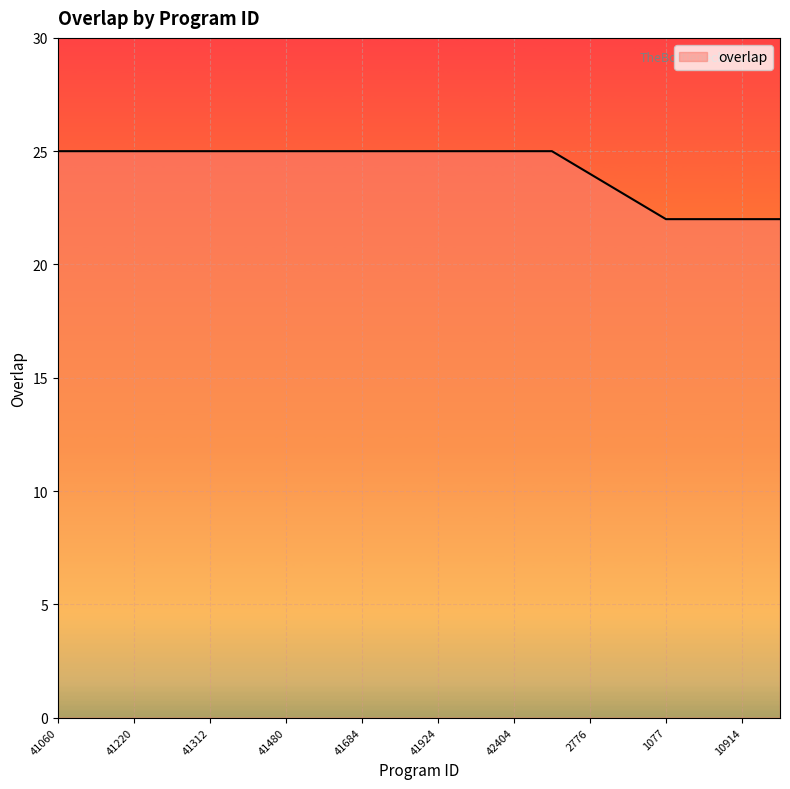

What is the difference between the maximum and minimum values?

3